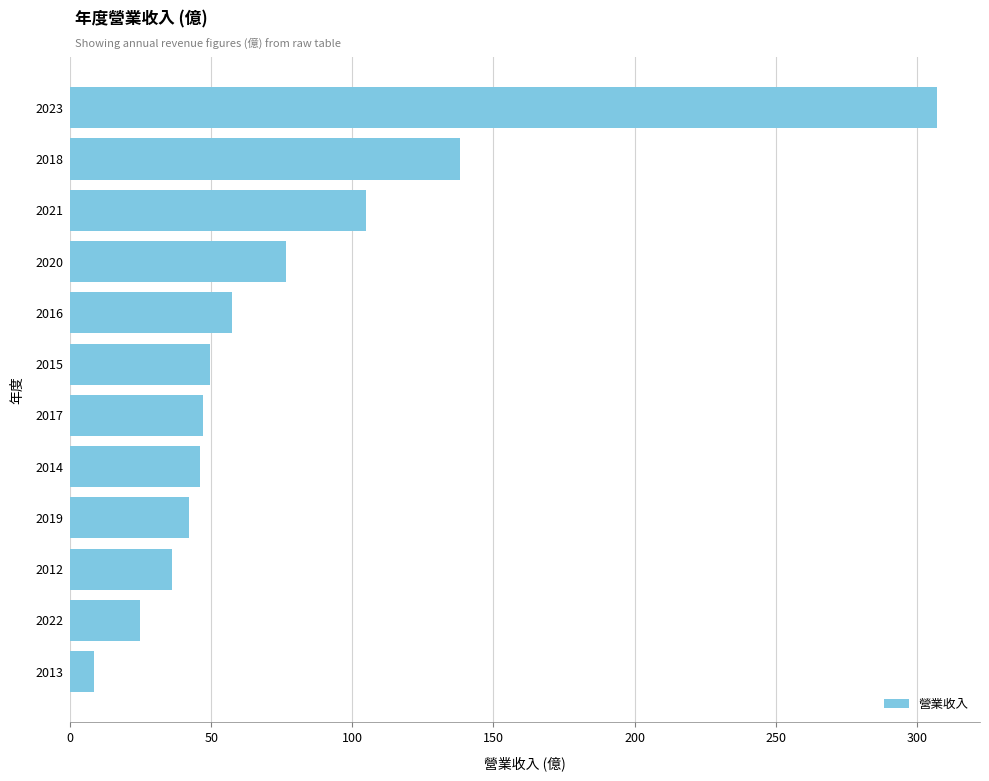

How many data points are less than 49?

6